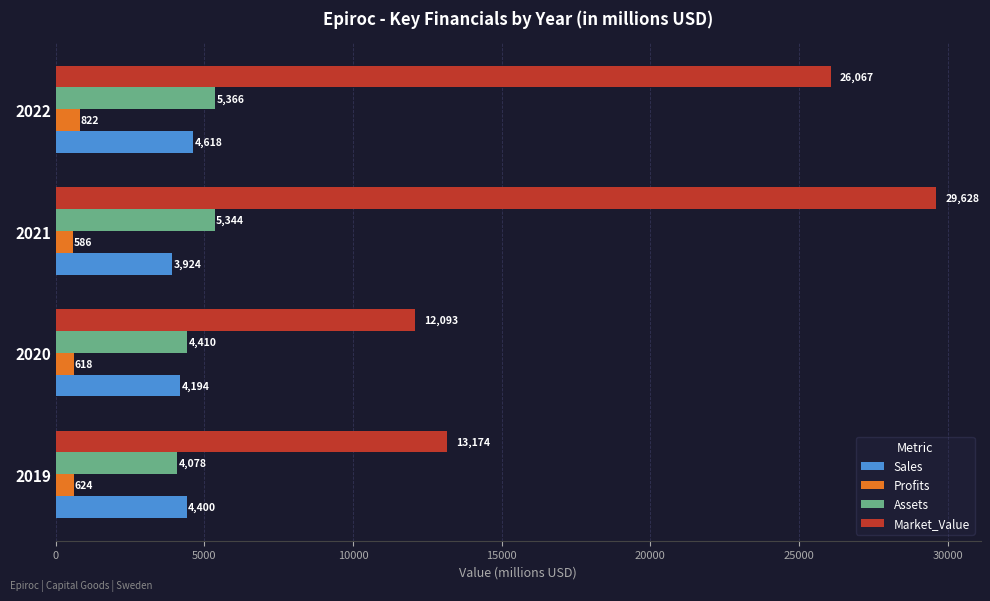

Rank the series by their maximum value, from highest to lowest.

Market_Value, Assets, Sales, Profits